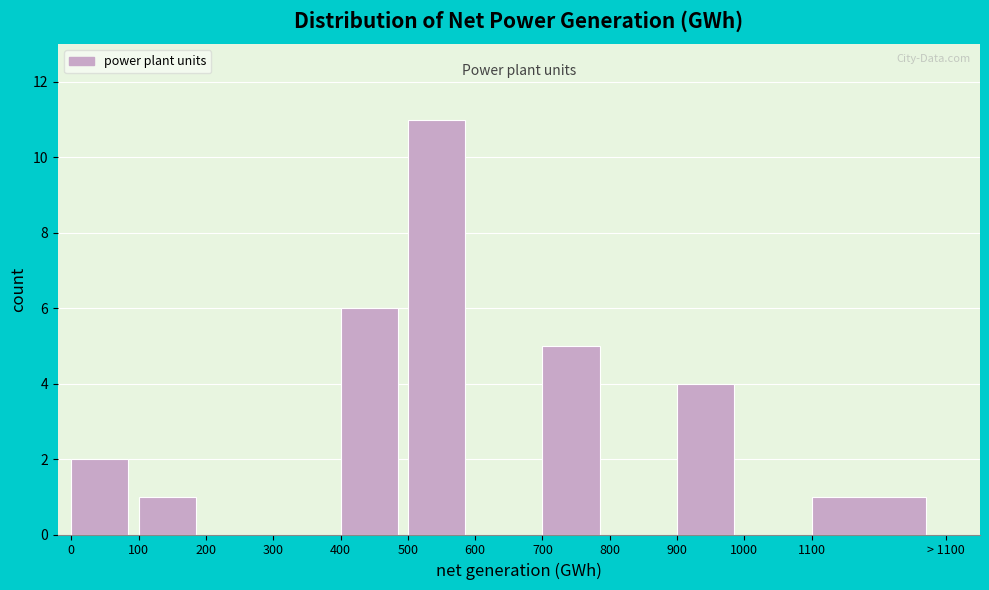

Reading right to left, what are all the values shown in this chart?

1100=1	1000=0	900=4	800=0	700=5	600=0	500=11	400=6	300=0	200=0	100=1	0=2